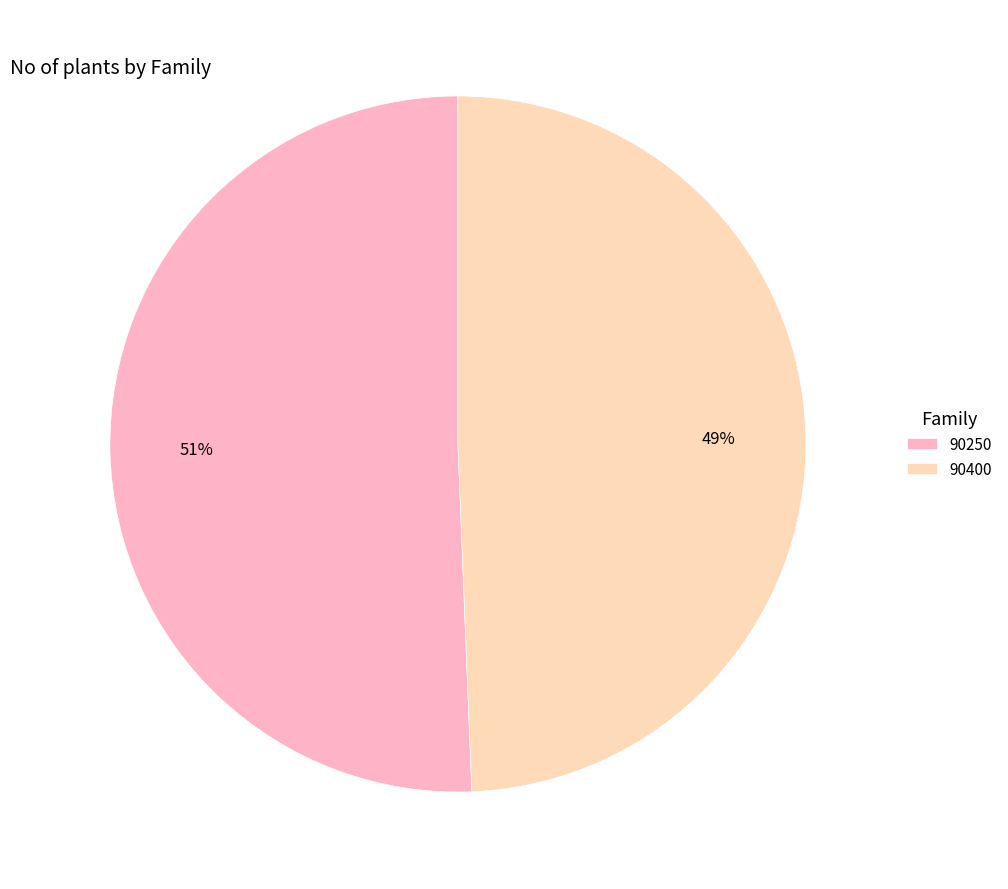

Does any single category account for the majority?

Yes